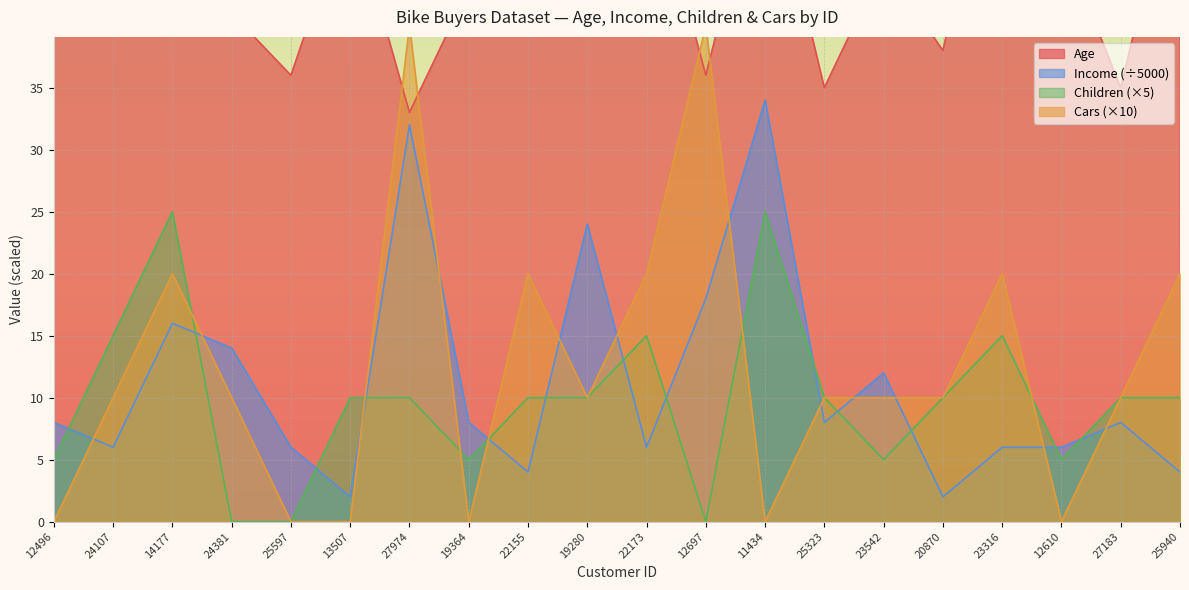

What position from the right is 24107?

19